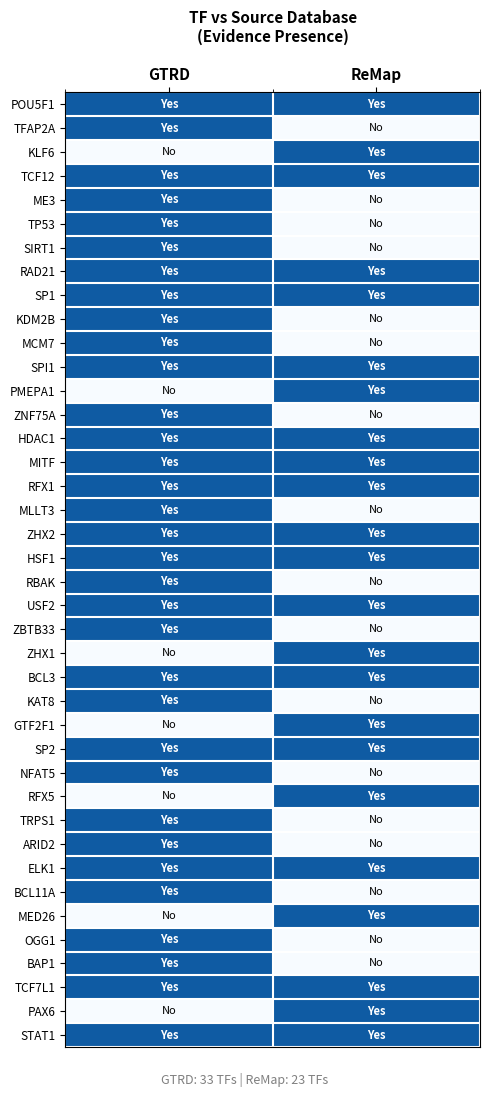

Reading left to right, what are all the values shown in this chart?

POU5F1: GTRD=1	ReMap=1
TFAP2A: GTRD=1	ReMap=0
KLF6: GTRD=0	ReMap=1
TCF12: GTRD=1	ReMap=1
ME3: GTRD=1	ReMap=0
TP53: GTRD=1	ReMap=0
SIRT1: GTRD=1	ReMap=0
RAD21: GTRD=1	ReMap=1
SP1: GTRD=1	ReMap=1
KDM2B: GTRD=1	ReMap=0
MCM7: GTRD=1	ReMap=0
SPI1: GTRD=1	ReMap=1
PMEPA1: GTRD=0	ReMap=1
ZNF75A: GTRD=1	ReMap=0
HDAC1: GTRD=1	ReMap=1
MITF: GTRD=1	ReMap=1
RFX1: GTRD=1	ReMap=1
MLLT3: GTRD=1	ReMap=0
ZHX2: GTRD=1	ReMap=1
HSF1: GTRD=1	ReMap=1
RBAK: GTRD=1	ReMap=0
USF2: GTRD=1	ReMap=1
ZBTB33: GTRD=1	ReMap=0
ZHX1: GTRD=0	ReMap=1
BCL3: GTRD=1	ReMap=1
KAT8: GTRD=1	ReMap=0
GTF2F1: GTRD=0	ReMap=1
SP2: GTRD=1	ReMap=1
NFAT5: GTRD=1	ReMap=0
RFX5: GTRD=0	ReMap=1
TRPS1: GTRD=1	ReMap=0
ARID2: GTRD=1	ReMap=0
ELK1: GTRD=1	ReMap=1
BCL11A: GTRD=1	ReMap=0
MED26: GTRD=0	ReMap=1
OGG1: GTRD=1	ReMap=0
BAP1: GTRD=1	ReMap=0
TCF7L1: GTRD=1	ReMap=1
PAX6: GTRD=0	ReMap=1
STAT1: GTRD=1	ReMap=1